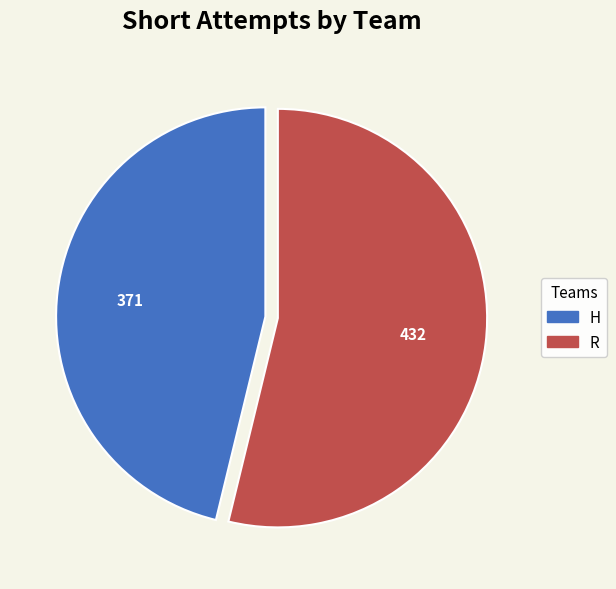

The H slice represents 54% of the pie. True or false?

False